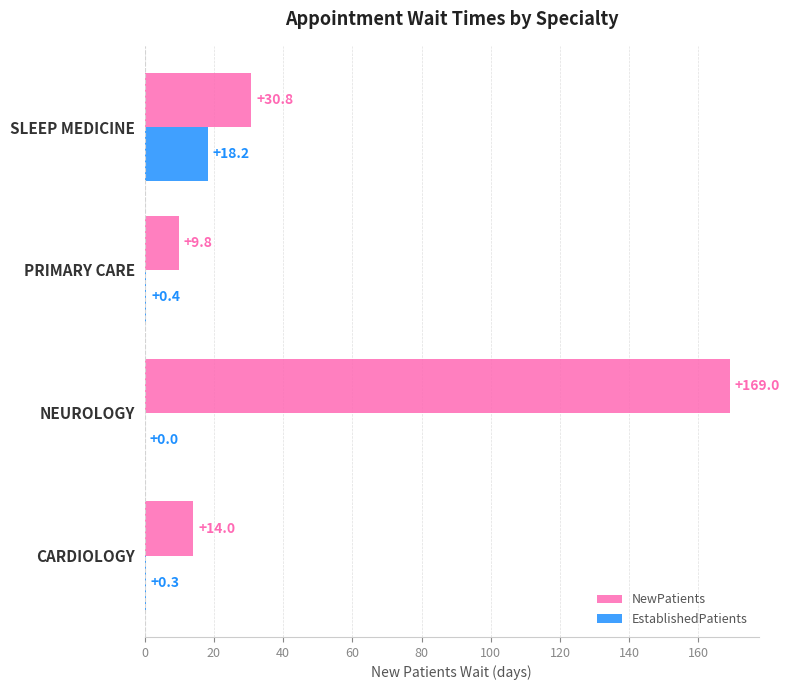

The NewPatients series shows 30.8 at SLEEP MEDICINE. True or false?

True